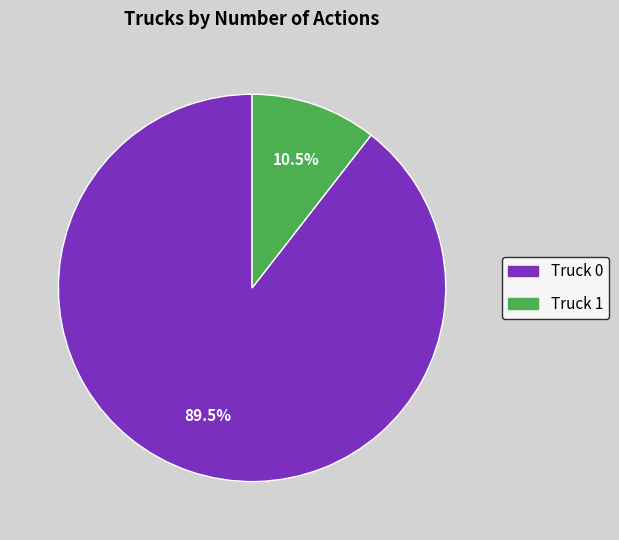

Does Truck 1 account for over 50% of the chart?

No